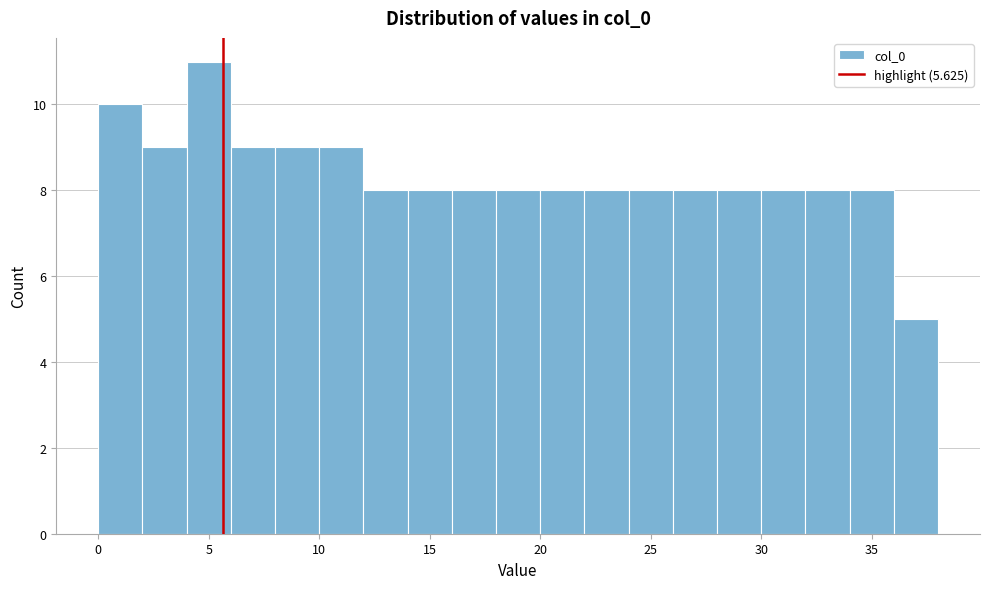

How tall is the bar that spans 26 to 28 on the x-axis? The values are not printed on the chart, so give them approximately, as read against the axis.

8